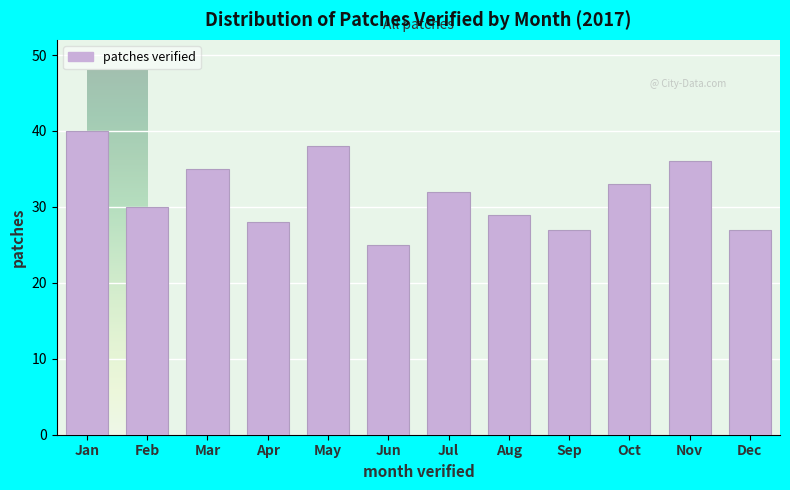

Reading left to right, what are all the values shown in this chart?

Jan=40	Feb=30	Mar=35	Apr=28	May=38	Jun=25	Jul=32	Aug=29	Sep=27	Oct=33	Nov=36	Dec=27